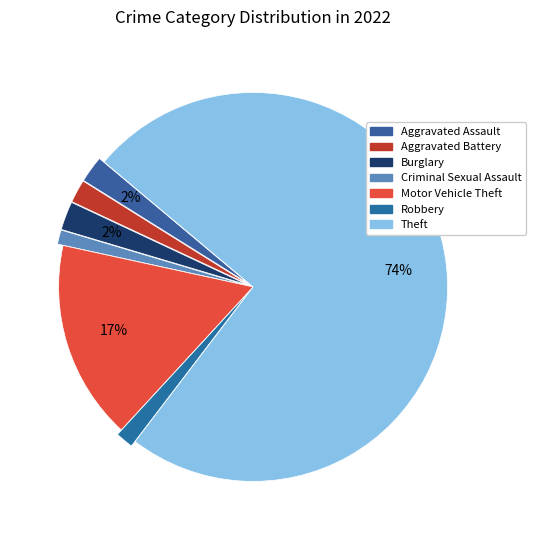

Is it true that Aggravated Assault is 1% of the pie?

False